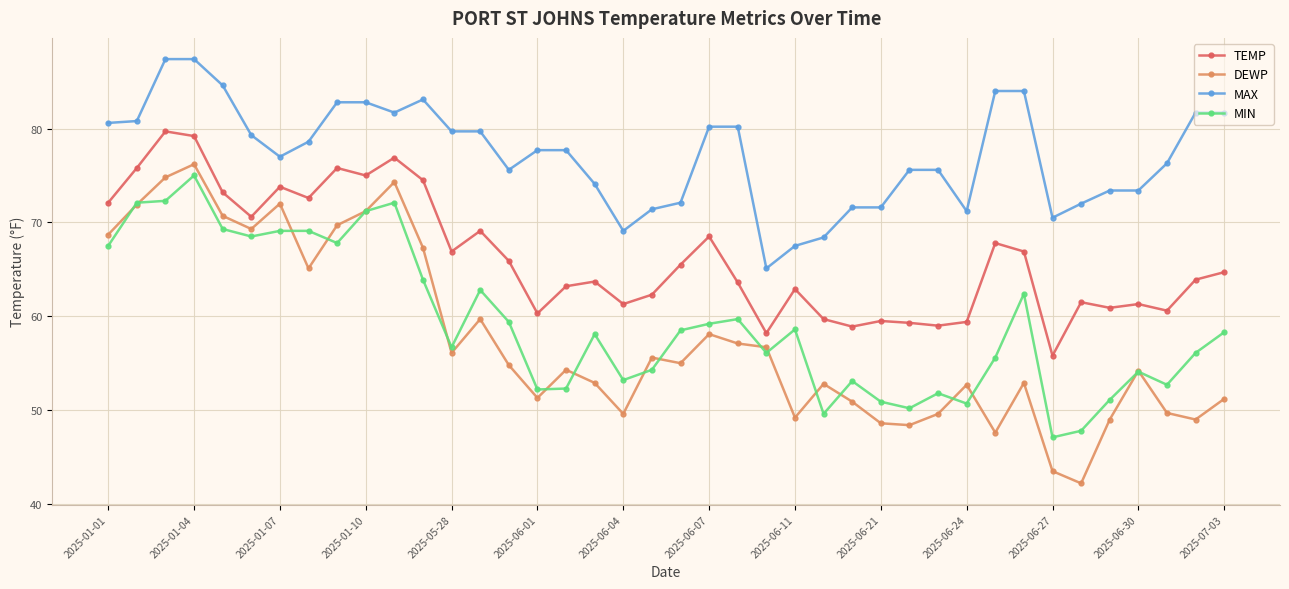

True or false: DEWP and TEMP cross at least once.

False